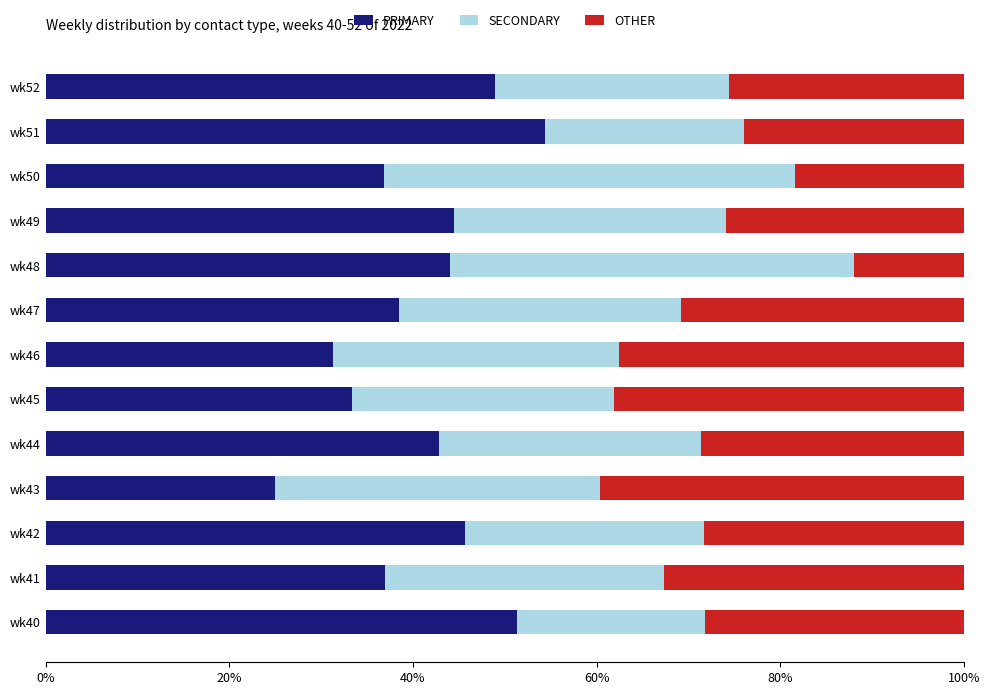

What is the average value of the PRIMARY series?

41.0